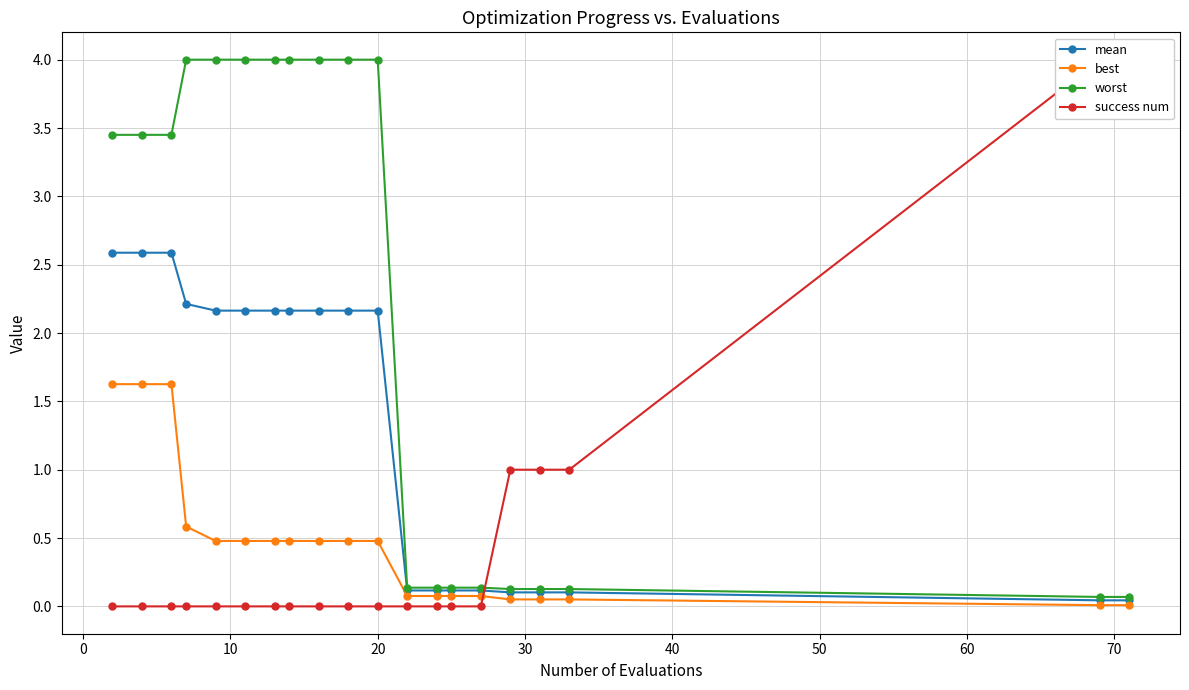

True or false: mean and worst cross at least once.

False